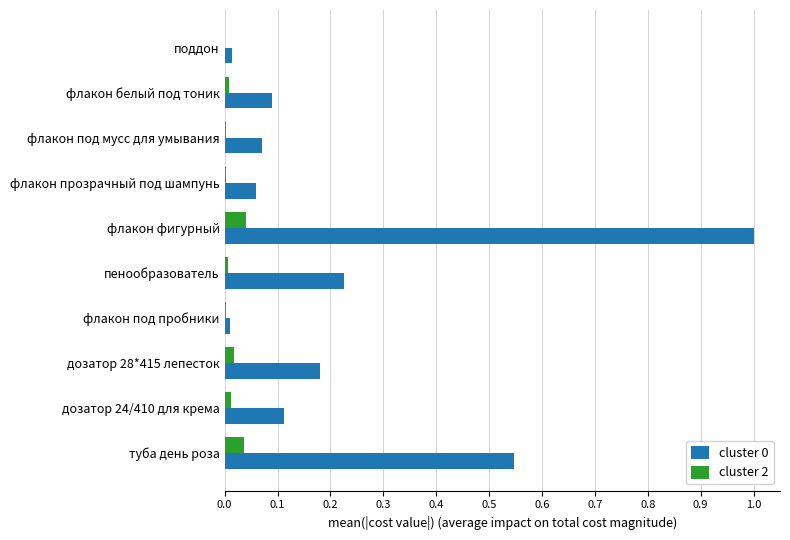

True or false: cluster 0 has a value of 1.6 at флакон фигурный.

False